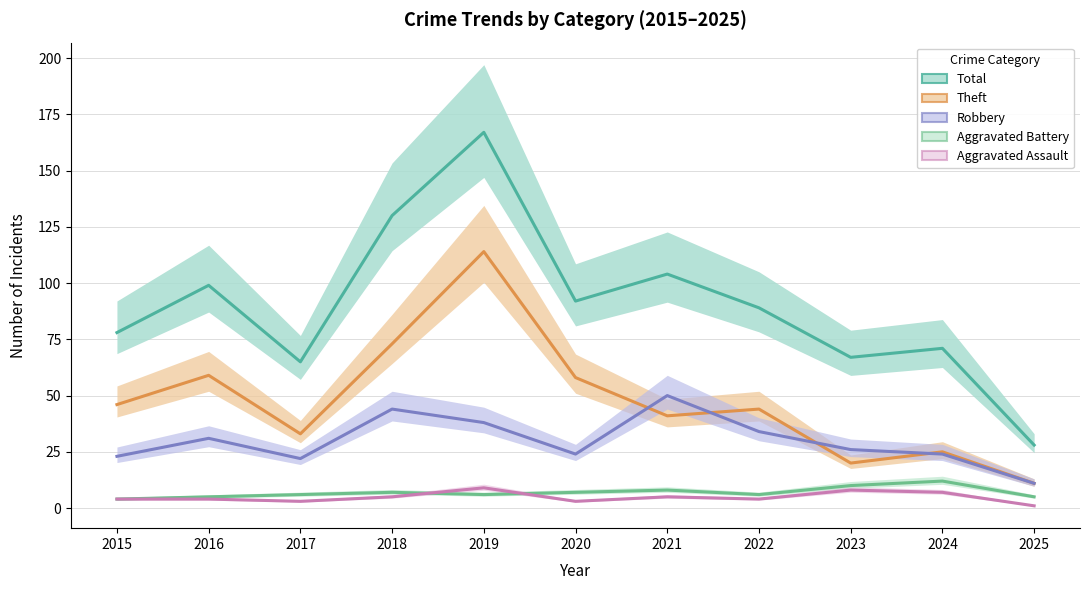

Which category has the highest value across all series?

2019